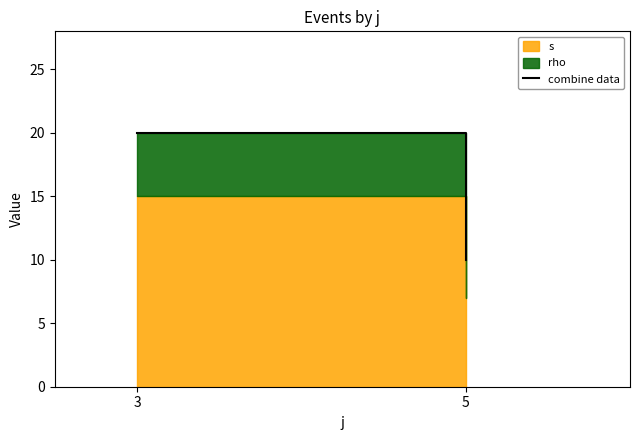

What is the change in value from 3 to 5?

-10